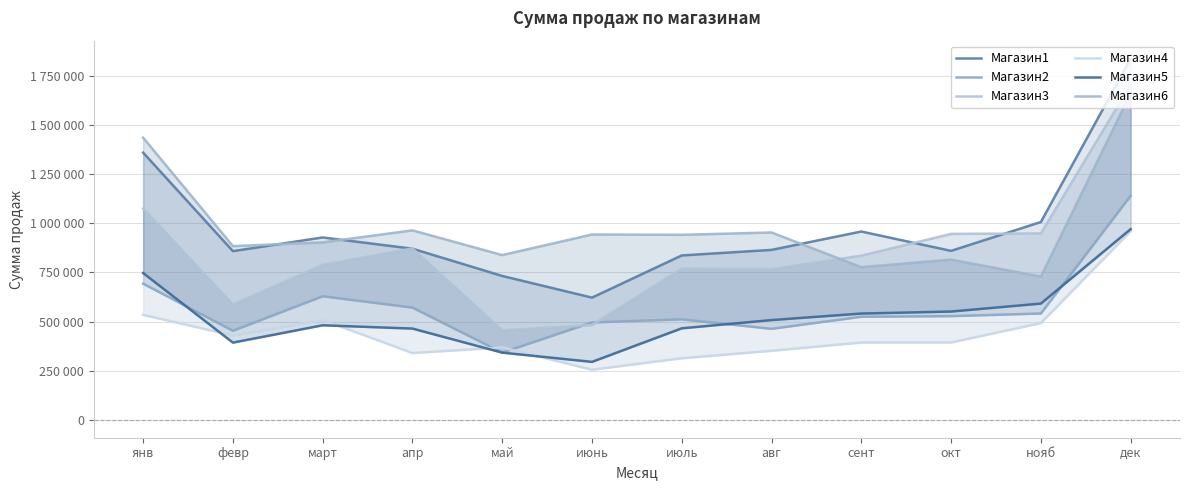

Reading right to left, transcribe all the data shown in this chart.

Магазин1: дек=1838480.0	нояб=1006680.0	окт=859760.0	сент=958280.0	авг=864700.0	июль=836500.0	июнь=621700.0	май=731950.0	апр=870800.0	март=928100.0	февр=858400.0	янв=1360050.0
Магазин2: дек=1140660.0	нояб=540800.0	окт=527350.0	сент=524300.0	авг=462700.0	июль=511150.0	июнь=495500.0	май=341700.0	апр=570800.0	март=628800.0	февр=452950.0	янв=692740.0
Магазин3: дек=1705731.6	нояб=948600.0	окт=946298.1	сент=835277.2	авг=766300.0	июль=769018.5	июнь=482085.9	май=454964.9	апр=872153.3	март=788474.8	февр=586663.9	янв=1075391.5
Магазин4: дек=959900.0	нояб=491900.0	окт=393100.0	сент=393000.0	авг=350800.0	июль=313000.0	июнь=254400.0	май=367909.7	апр=339500.0	март=507900.0	февр=428750.0	янв=533810.0
Магазин5: дек=970200.0	нояб=591300.0	окт=550800.0	сент=540550.0	авг=507350.0	июль=465350.0	июнь=294400.0	май=341450.0	апр=464030.0	март=480800.0	февр=392500.0	янв=746900.0
Магазин6: дек=1662150.0	нояб=728900.0	окт=815220.0	сент=776723.0	авг=953400.0	июль=941550.0	июнь=943213.8	май=838250.0	апр=964280.0	март=903100.0	февр=883900.0	янв=1436250.0